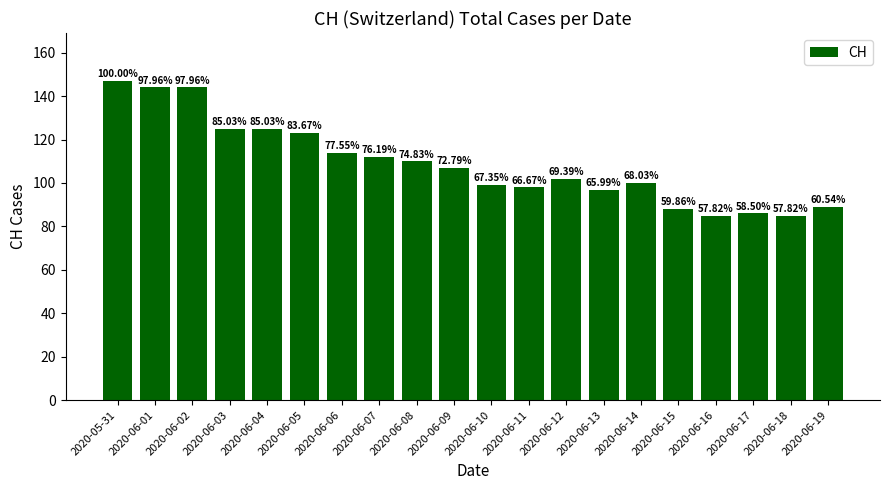

Does the chart contain any negative values?

No